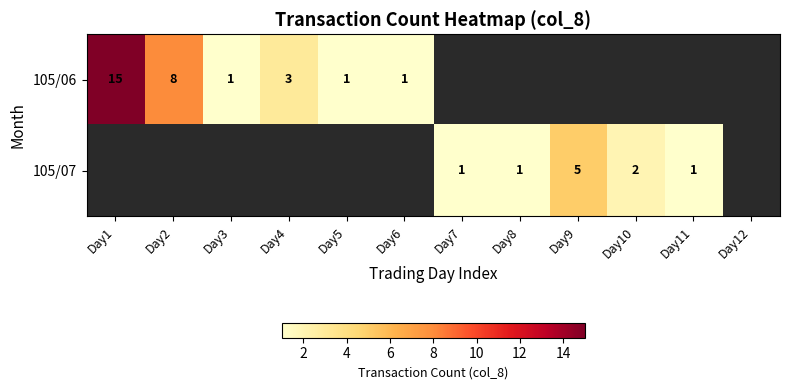

What is the maximum value shown in the chart?

15.0